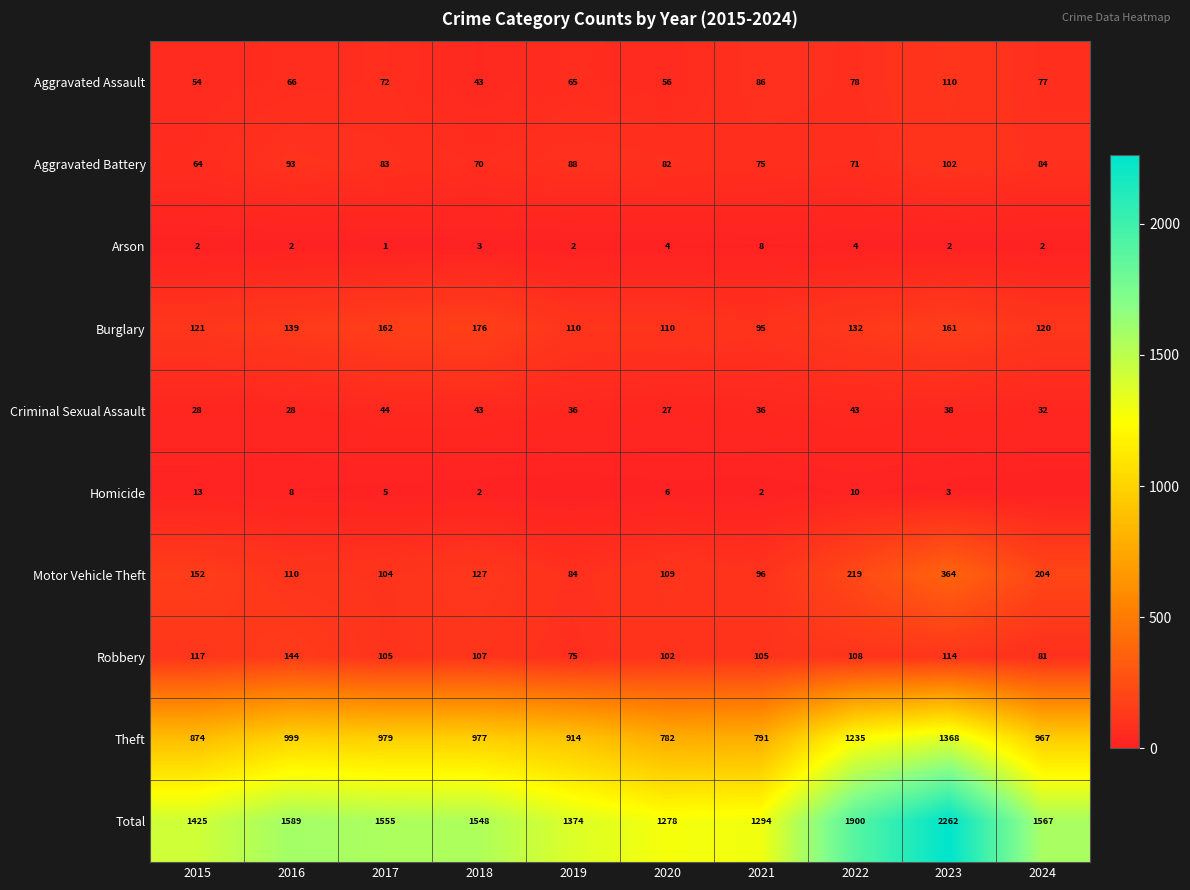

What is the minimum value for Criminal Sexual Assault?

27